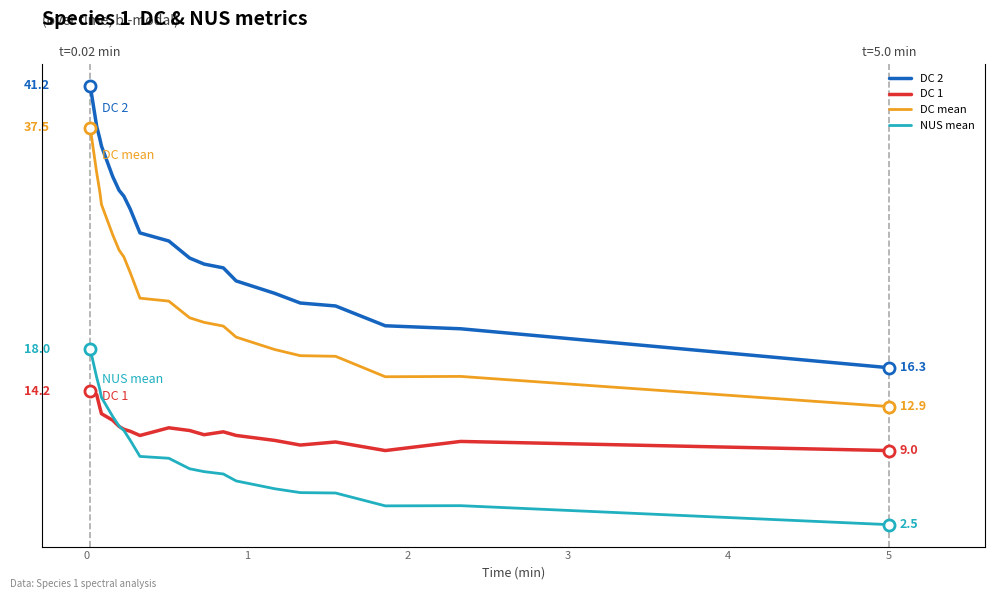

How many interior local peaks does the DC 1 series have?

4